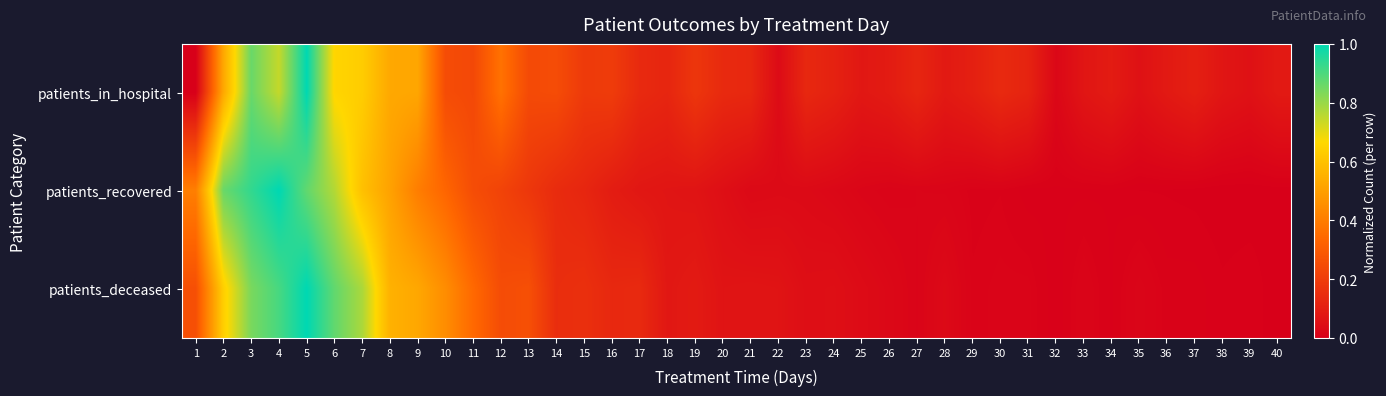

What is the total value across all series at 37?

0.1